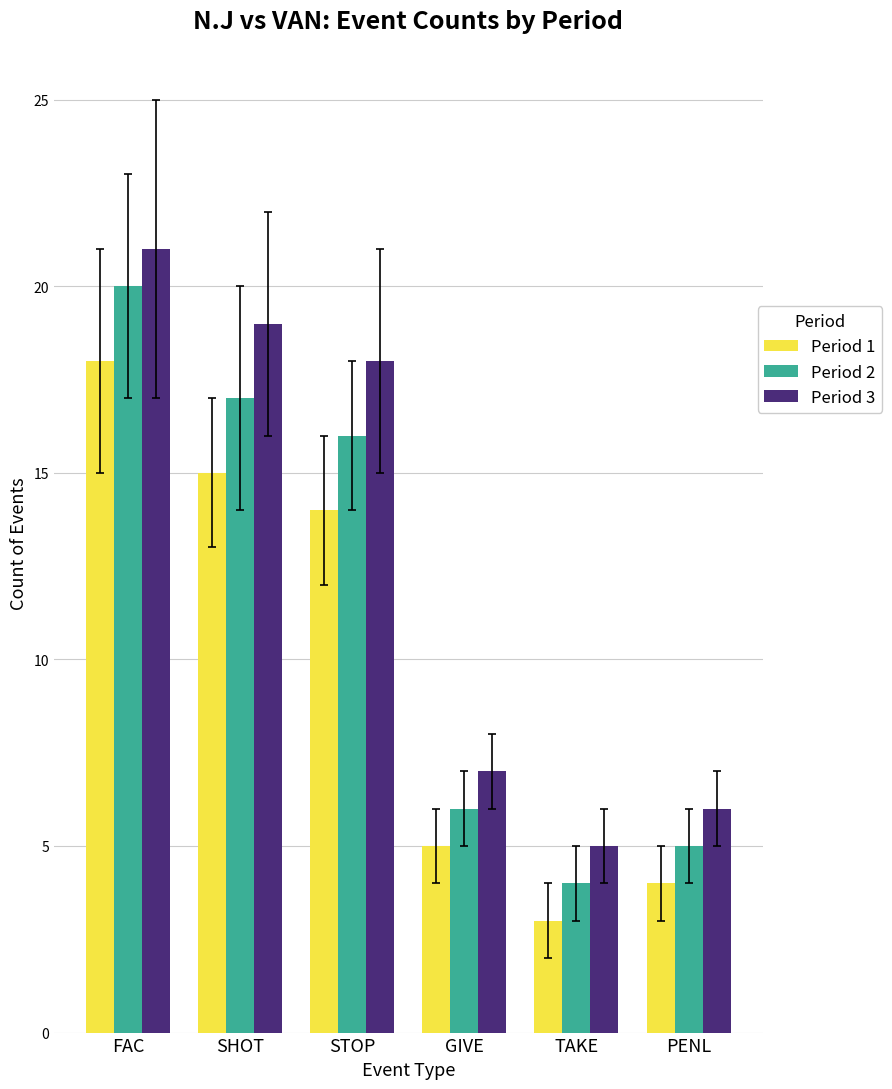

What is the difference between the highest and lowest values at SHOT?

4